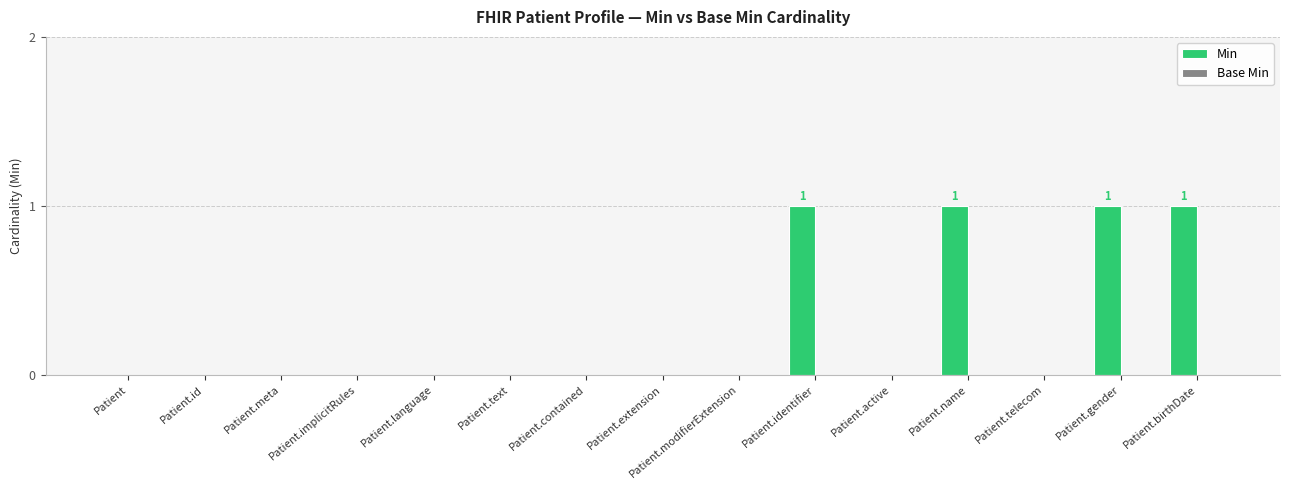

The chart shows a value of 0 at Patient.contained. True or false?

True